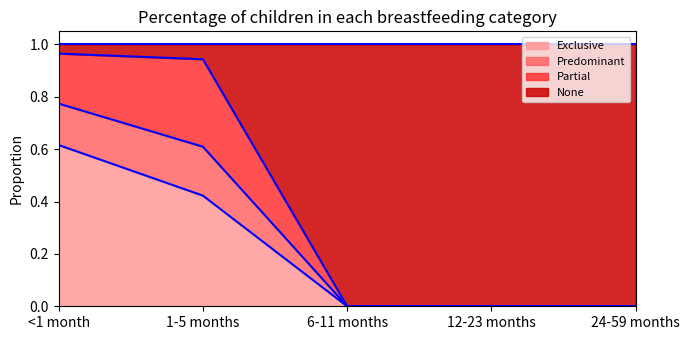

What is the total value across all series at 1-5 months?

1.0